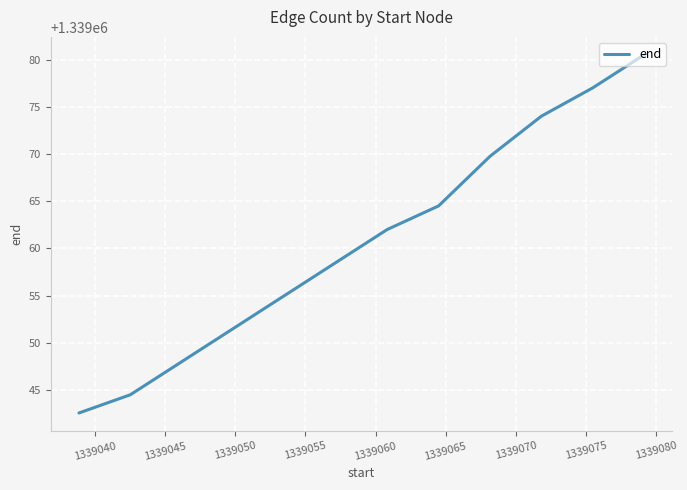

What is the difference between the maximum and minimum values?

37.9